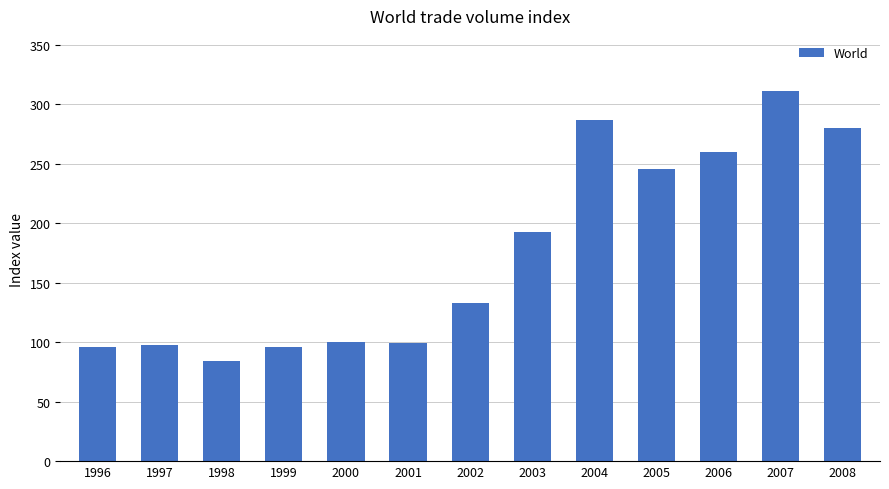

What is the sum of the values at 2008 and 1996?

376